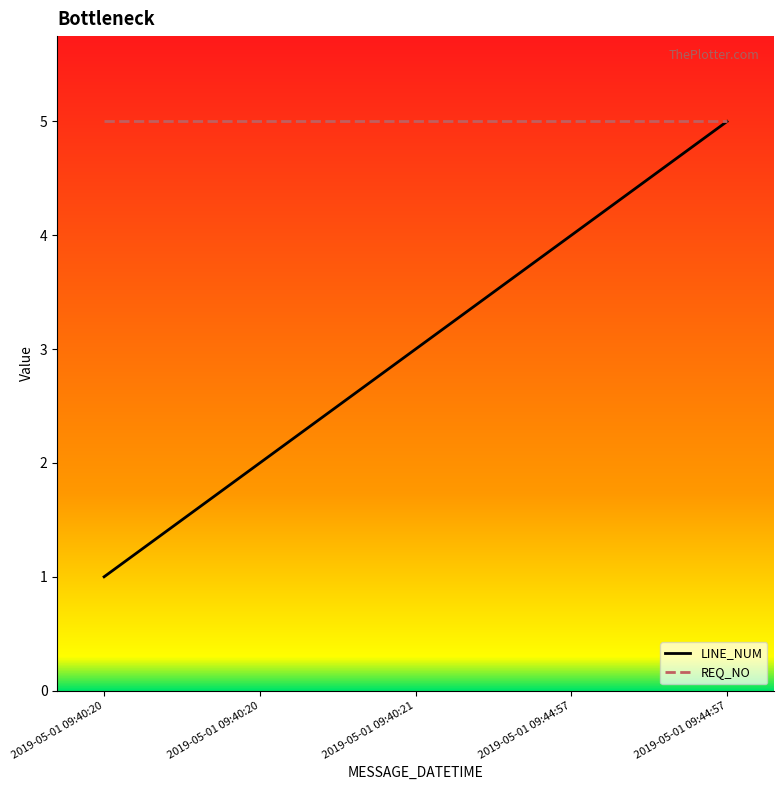

Is this an area chart (filled region under the line)?

No